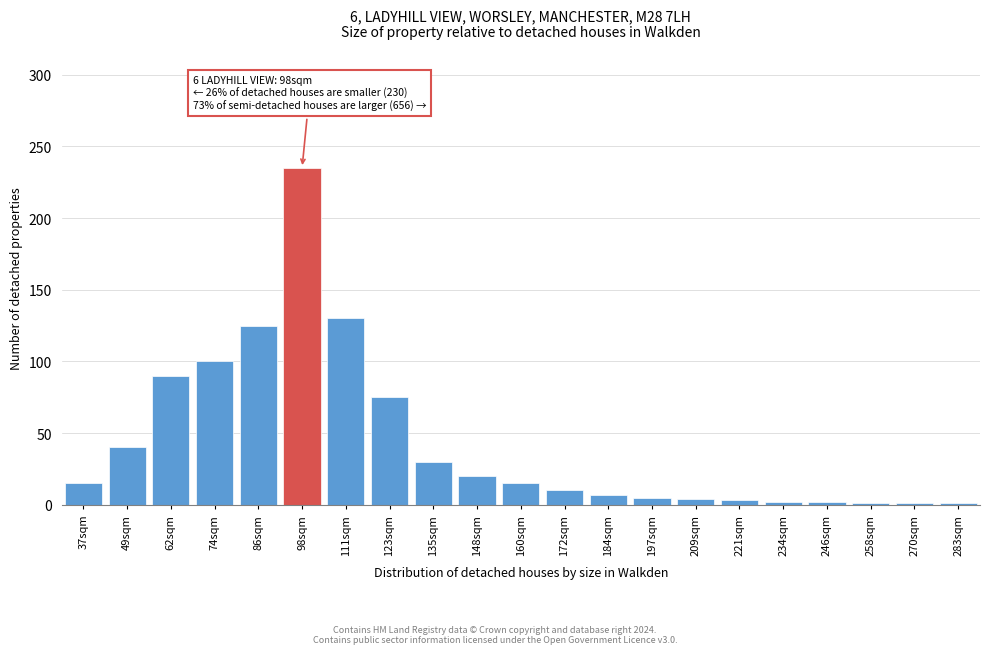

What is the label of the 4th bar from the left?

74sqm